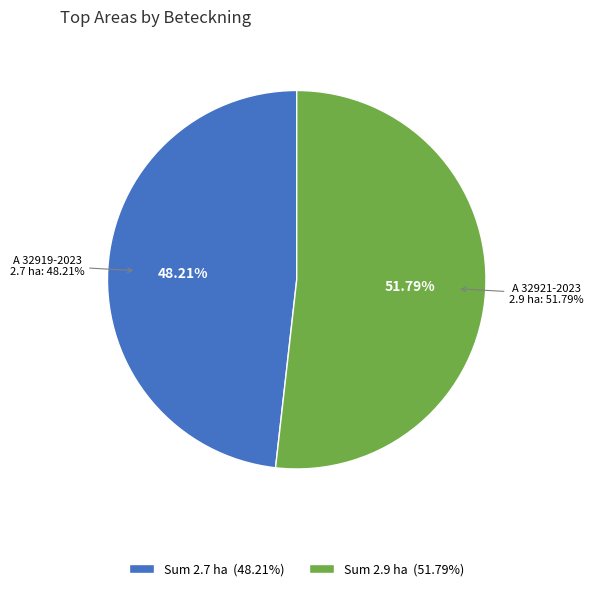

To the nearest percent, what is the average slice percentage?

50%